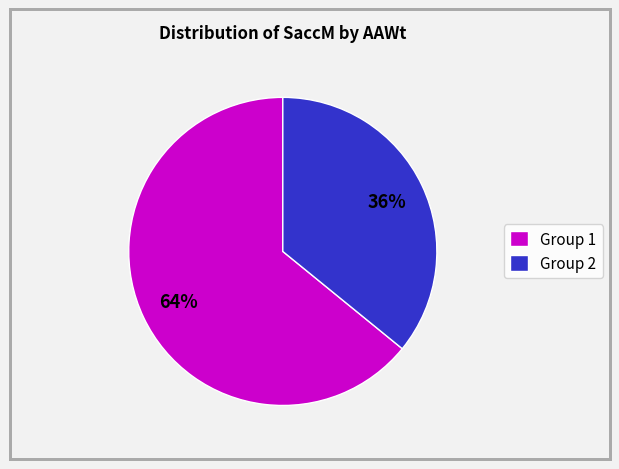

Which category accounts for the majority?

Group 1